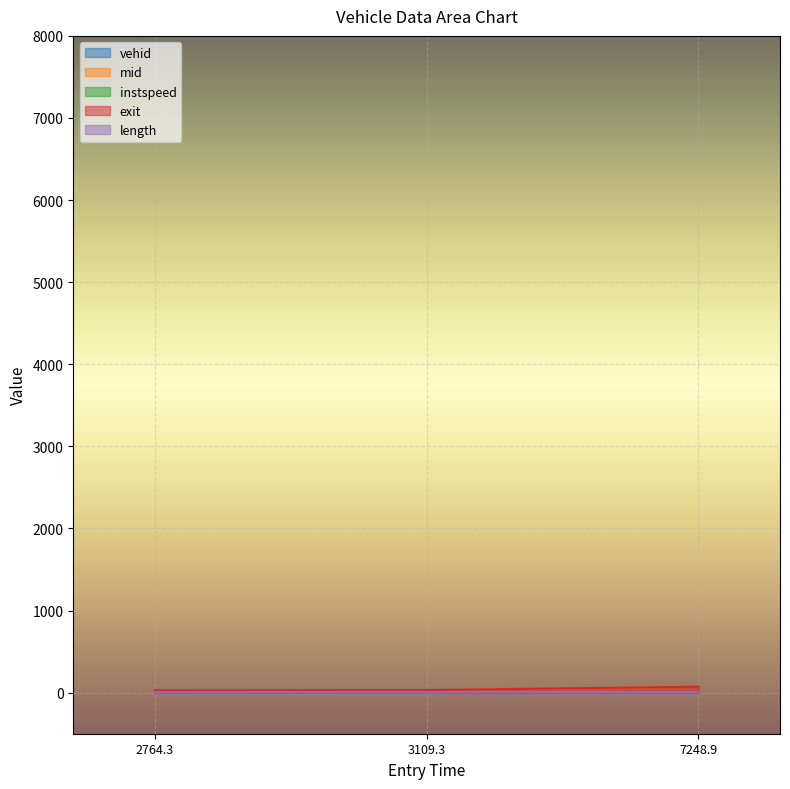

The exit series shows 31.3 at 3109.3. True or false?

True